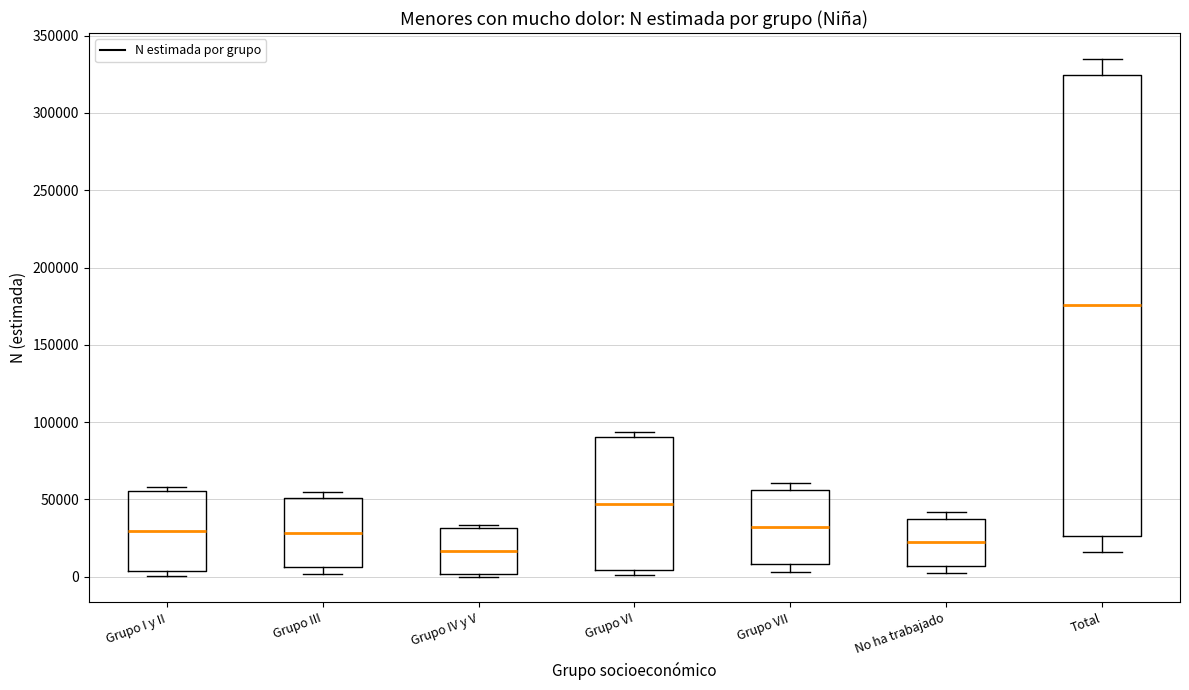

Which box's median line is the highest?

Total